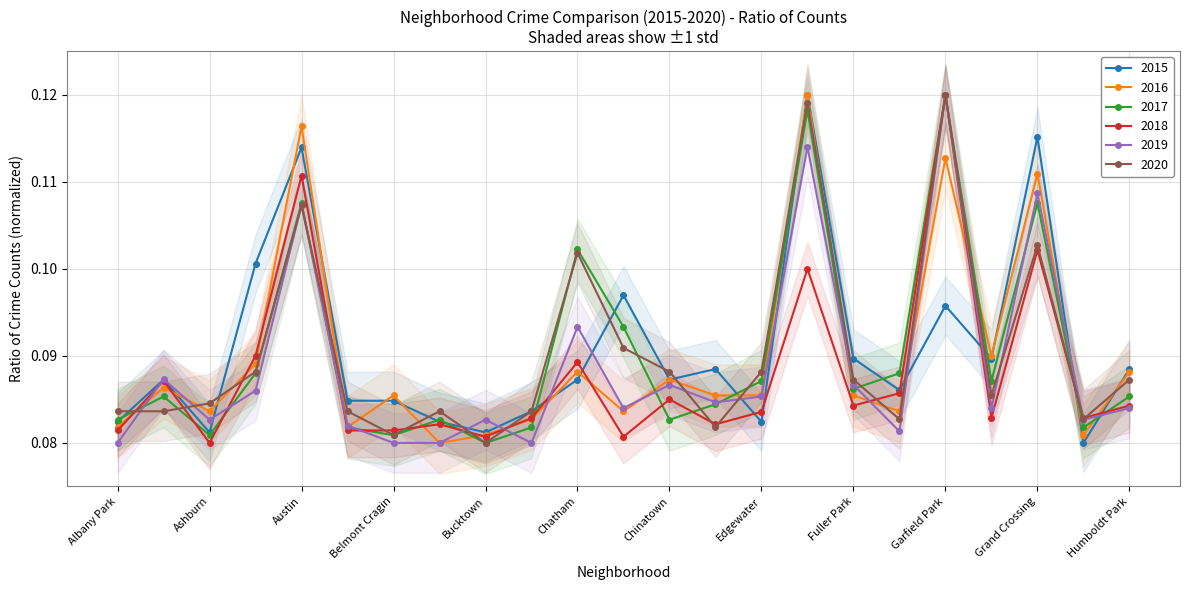

What is the value of the 2018 point at the 4th from the left?

0.1